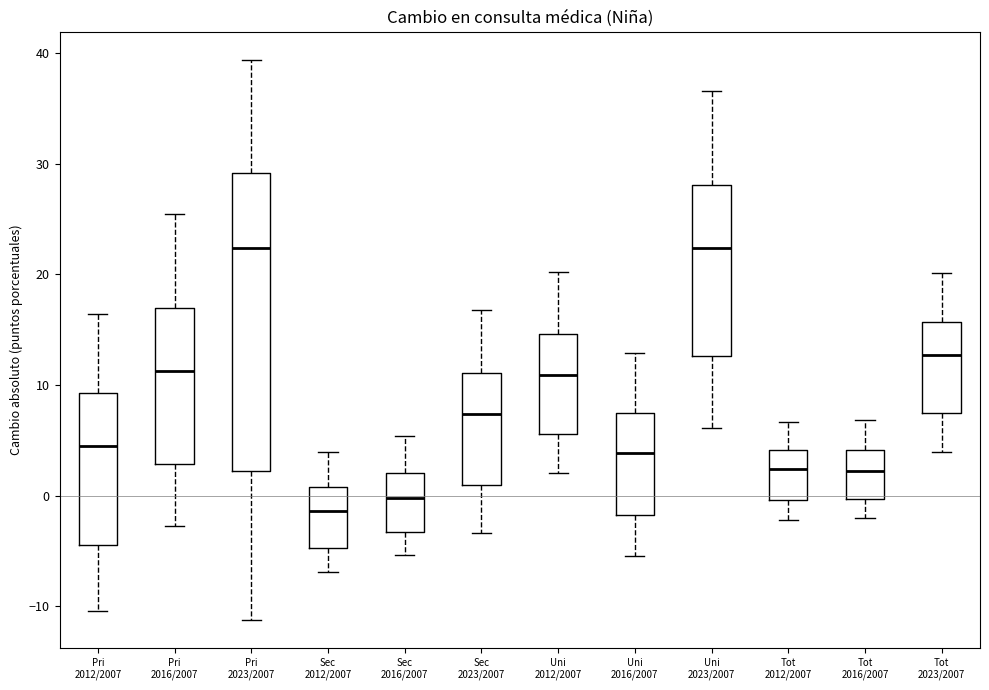

Reading left to right, read every box against the y-axis: the position of its median line, the range the box covers, and the ends of its whiskers. The values are not printed on the chart, so give them approximately, as read against the axis.

Pri 2012/2007: median 4, box -4 to 9, whiskers -10 to 16
Pri 2016/2007: median 11, box 3 to 17, whiskers -3 to 25
Pri 2023/2007: median 22, box 2 to 29, whiskers -11 to 39
Sec 2012/2007: median -1, box -5 to 1, whiskers -7 to 4
Sec 2016/2007: median 0, box -3 to 2, whiskers -5 to 5
Sec 2023/2007: median 7, box 1 to 11, whiskers -3 to 17
Uni 2012/2007: median 11, box 6 to 15, whiskers 2 to 20
Uni 2016/2007: median 4, box -2 to 7, whiskers -6 to 13
Uni 2023/2007: median 22, box 13 to 28, whiskers 6 to 37
Tot 2012/2007: median 2, box 0 to 4, whiskers -2 to 7
Tot 2016/2007: median 2, box 0 to 4, whiskers -2 to 7
Tot 2023/2007: median 13, box 7 to 16, whiskers 4 to 20